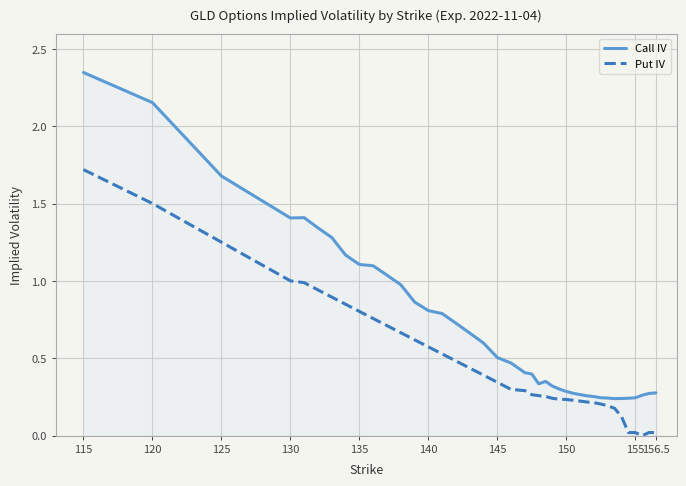

What is the highest value of the Put IV series?

1.7